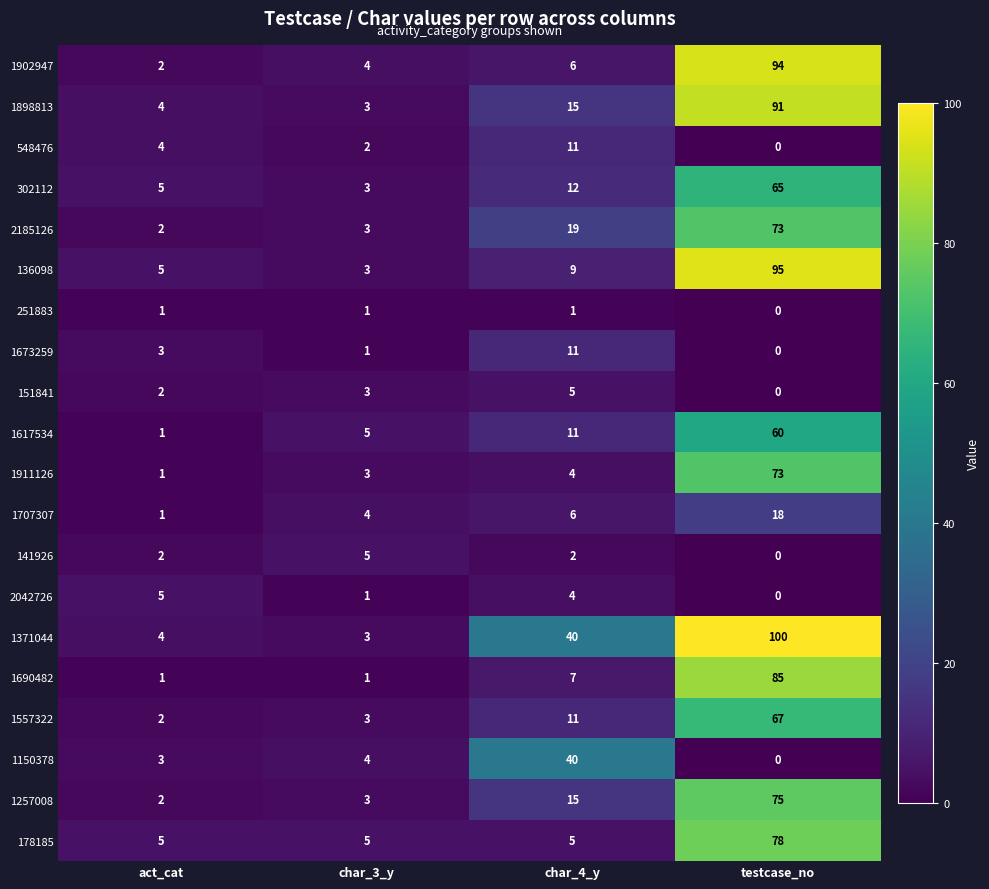

At which category does the chart reach its peak across all series?

testcase_no